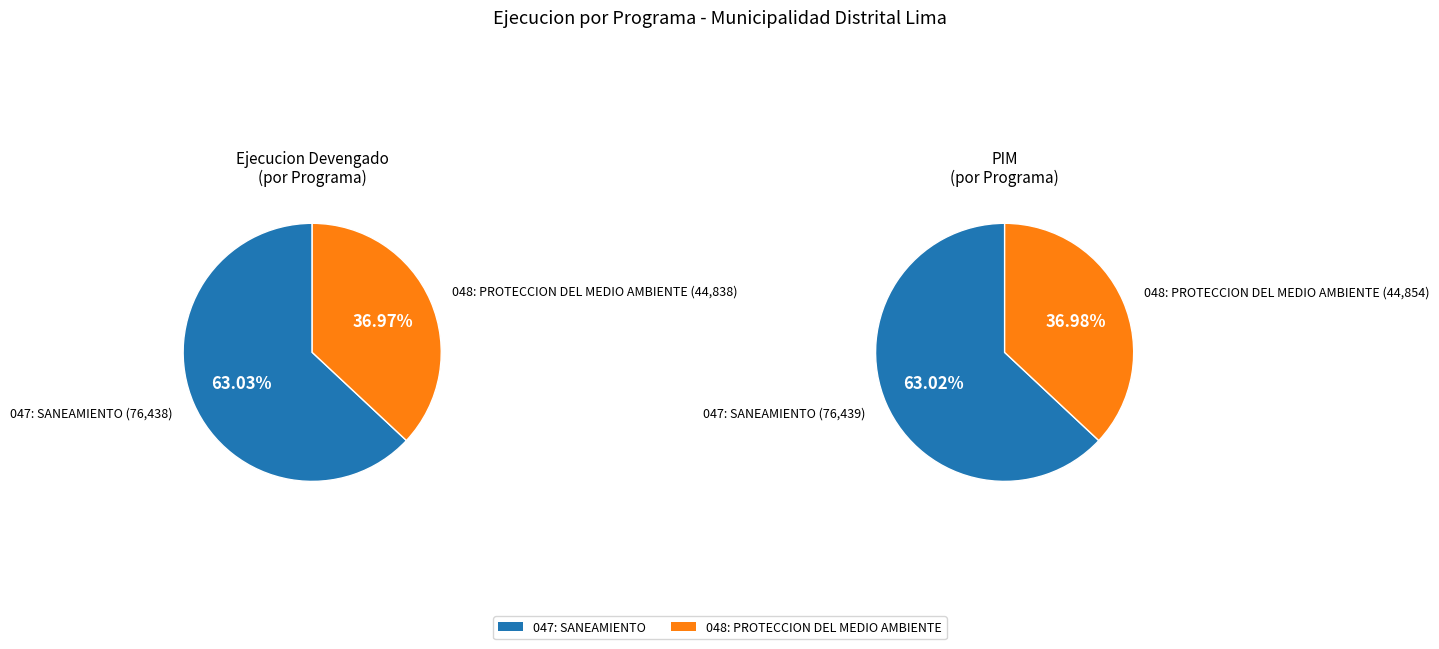

What percentage is the 048: PROTECCION DEL MEDIO AMBIENTE slice, to the nearest percent?

37%